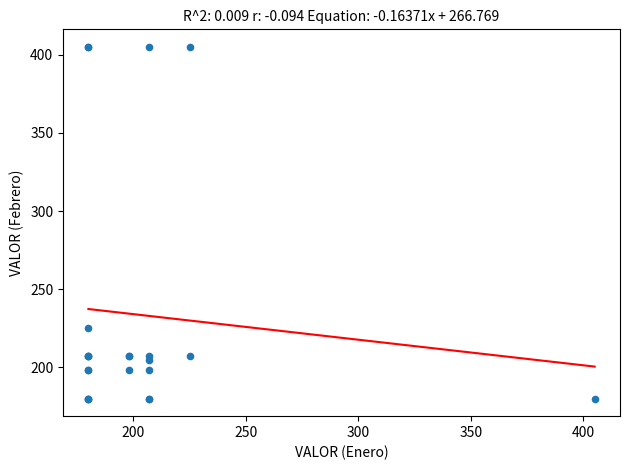

What Y value in the scatter plot is closest to 292?

225